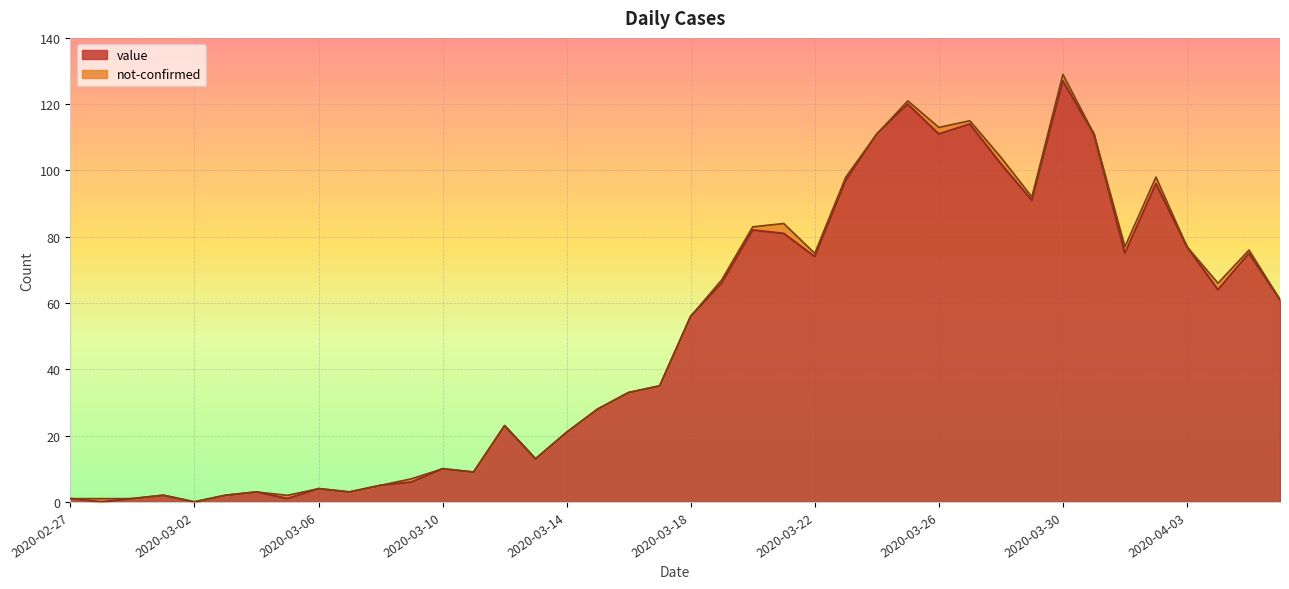

What is the label of the 10th point from the left?

2020-03-07